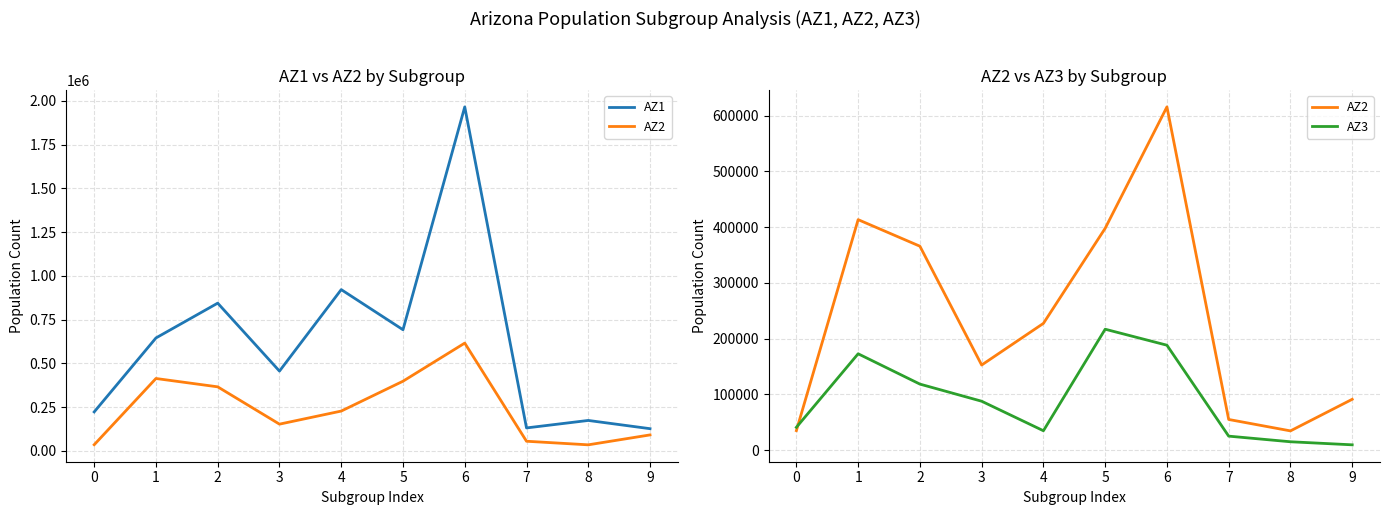

What is the greatest value displayed?

1965712